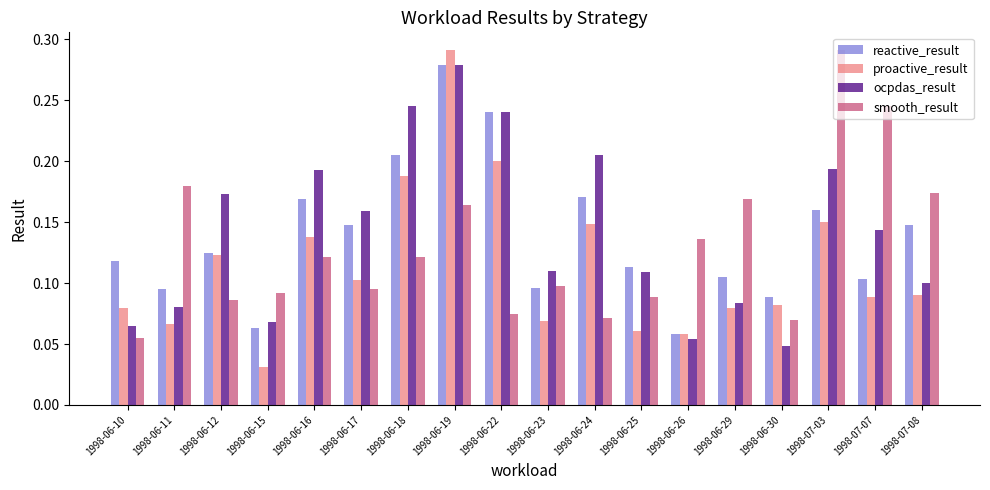

How many ocpdas_result values are between 0 and 1?

18